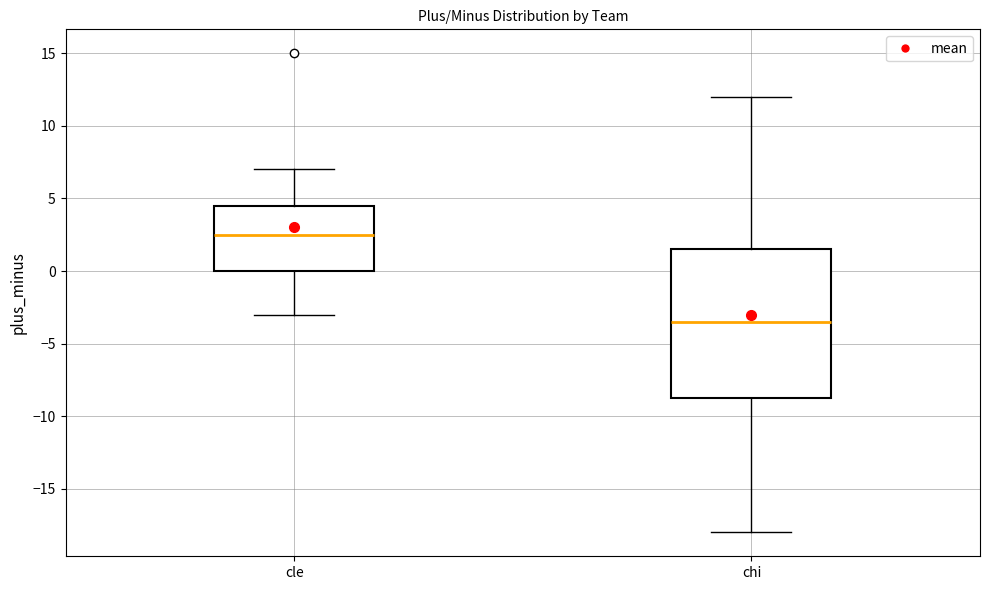

Reading left to right, read every box against the y-axis: the position of its median line, the range the box covers, and the ends of its whiskers. The values are not printed on the chart, so give them approximately, as read against the axis.

cle: median 2.5, box 0.0 to 4.5, whiskers -3.0 to 7.0
chi: median -3.5, box -8.5 to 1.5, whiskers -18.0 to 12.0